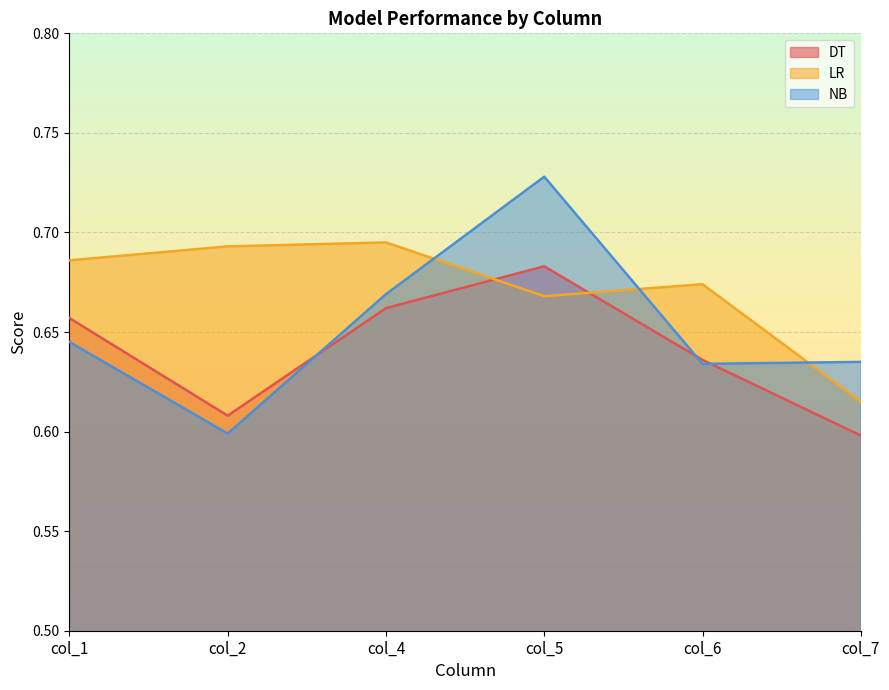

Which category has the lowest value across all series?

col_7